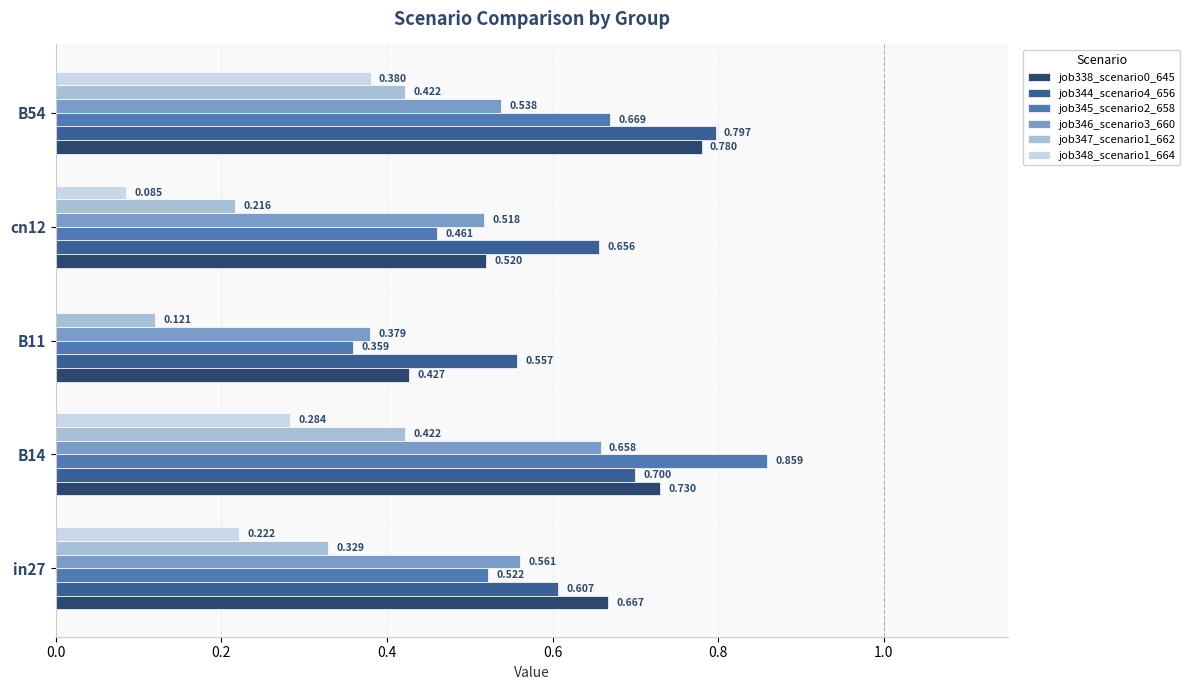

Is the value of job345_scenario2_658 at B11 greater than the value of job344_scenario4_656 at B11?

No